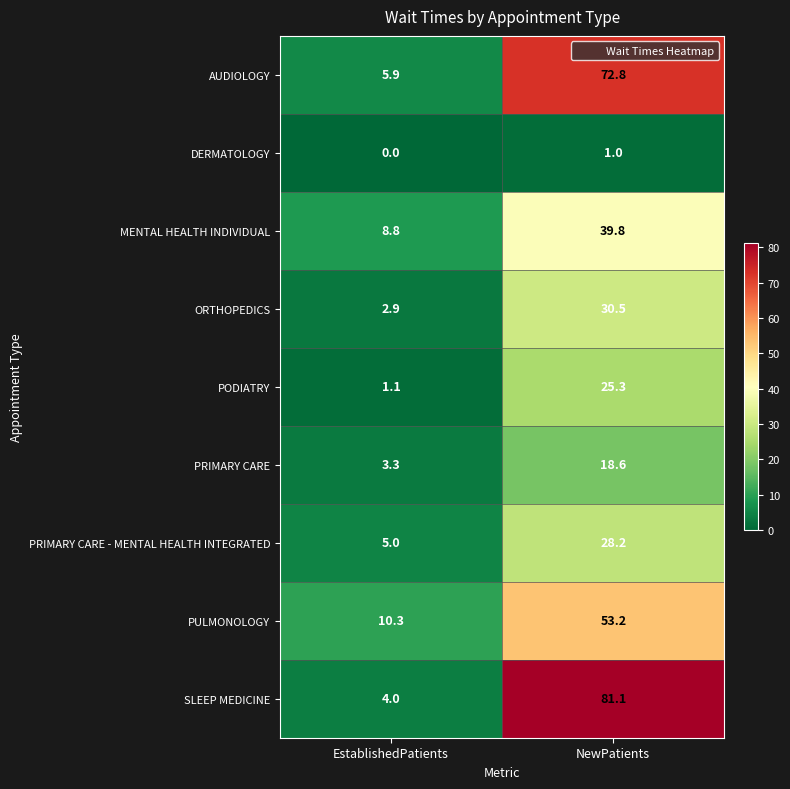

What is the greatest value displayed?

81.1